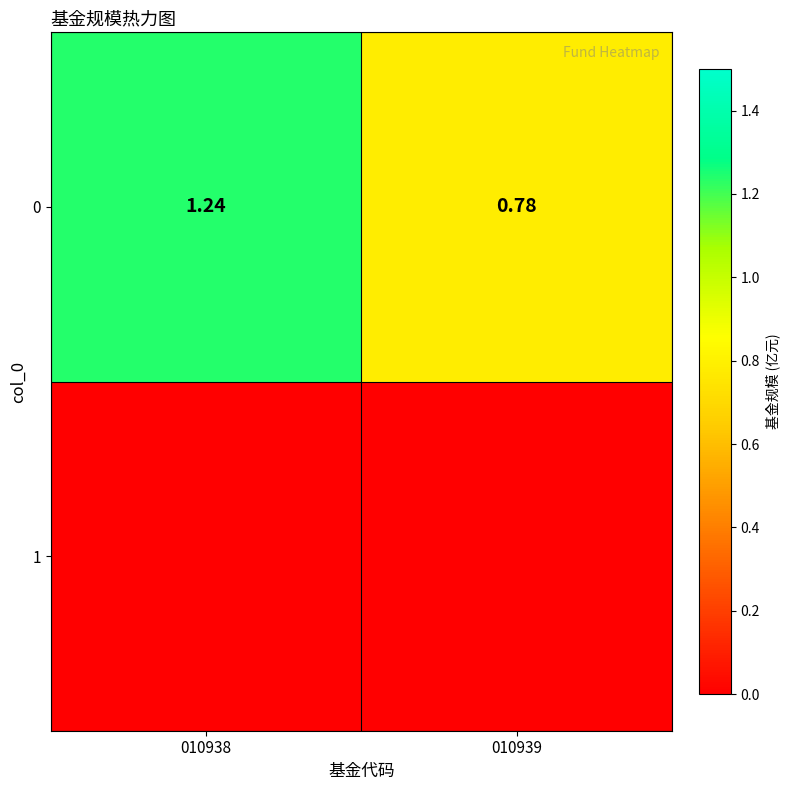

How many values are between 0 and 1?

1